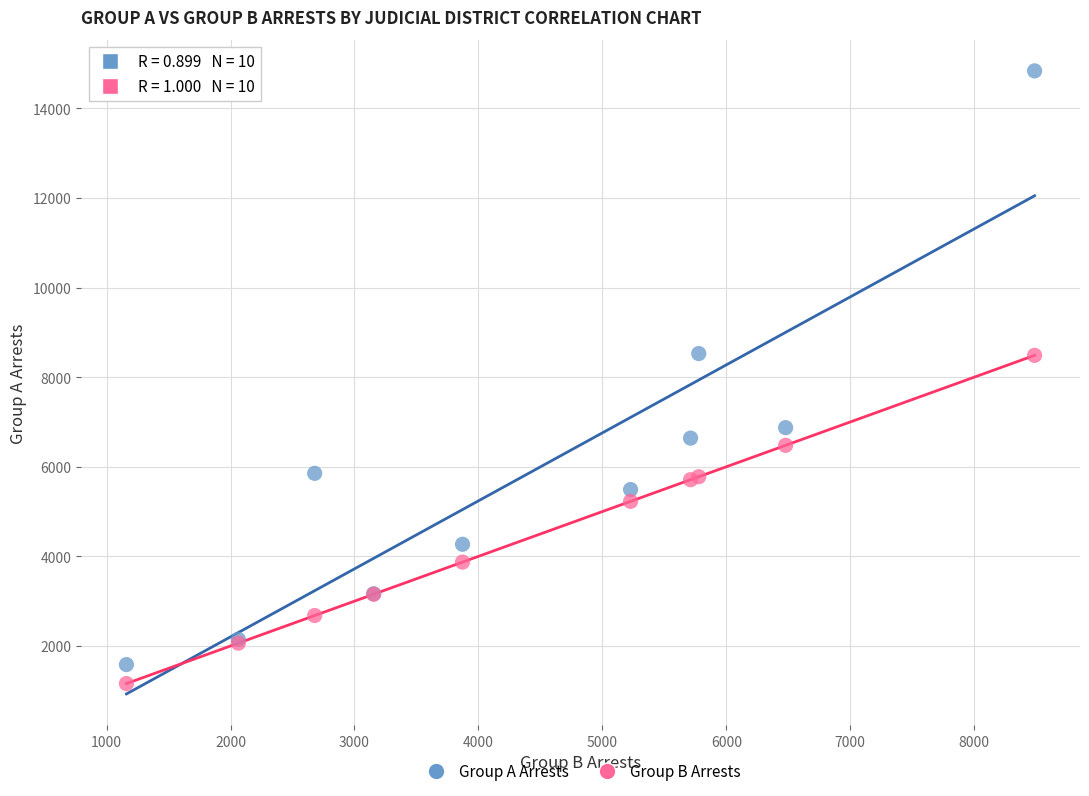

Which series has the largest Y range (max minus min)?

Group A Arrests